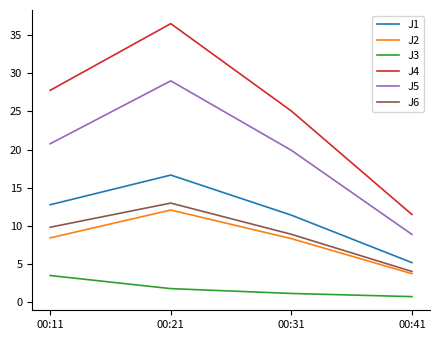

Which series has the widest spread of values?

J4